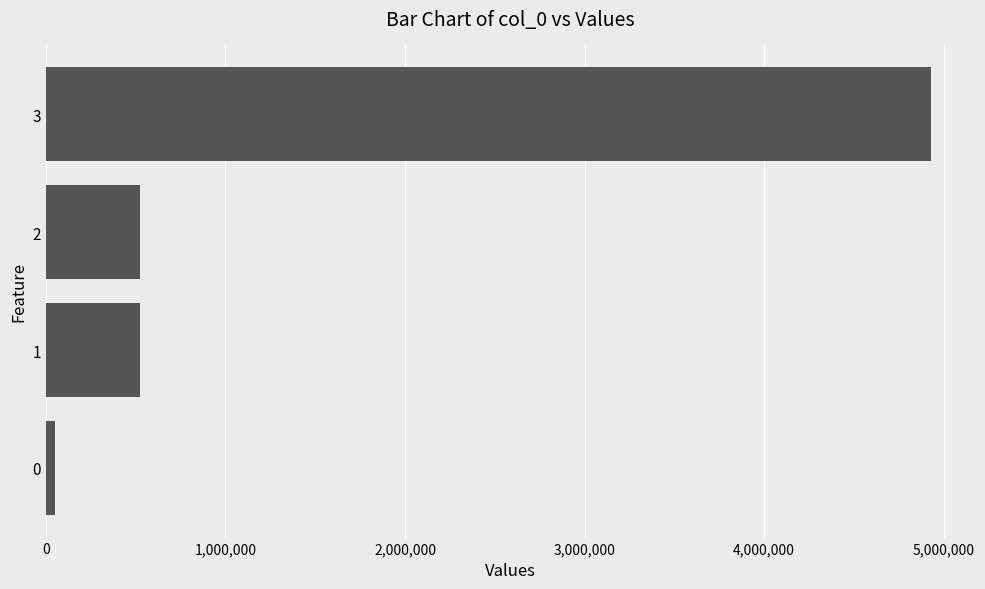

Approximately how many times larger is the value at 2 compared to 1?

1.0